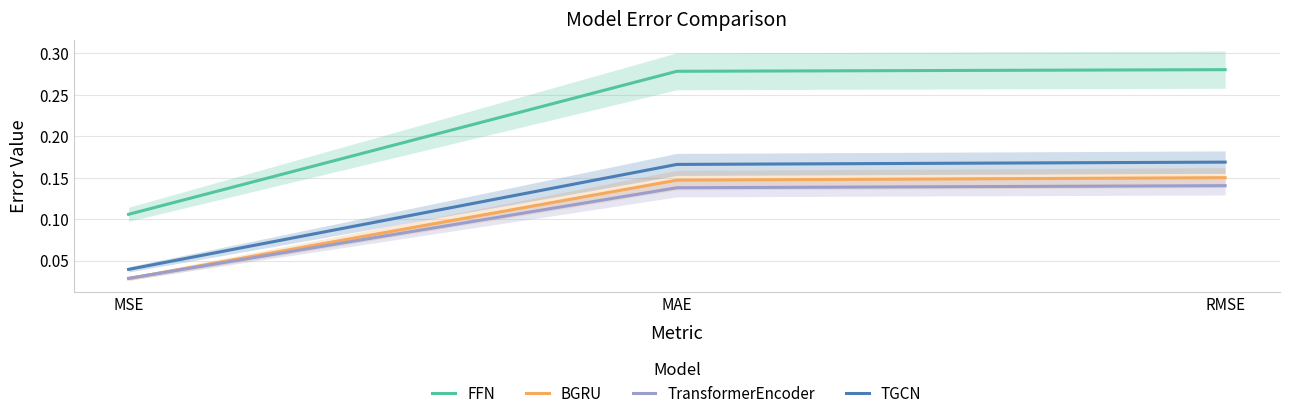

At which category does the chart reach its minimum across all series?

MSE